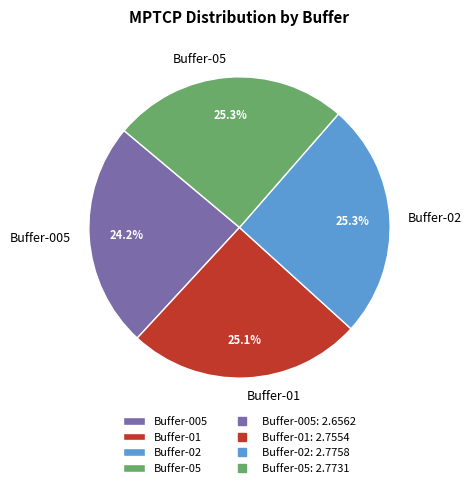

Which slice is the smallest?

Buffer-005